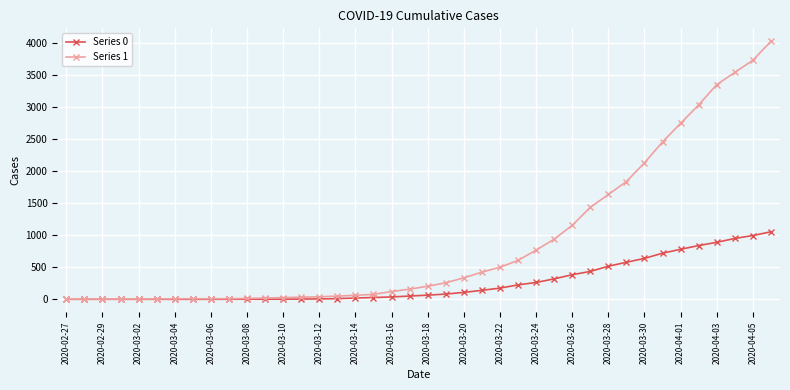

Rank the series by their maximum value, from lowest to highest.

Series 0, Series 1